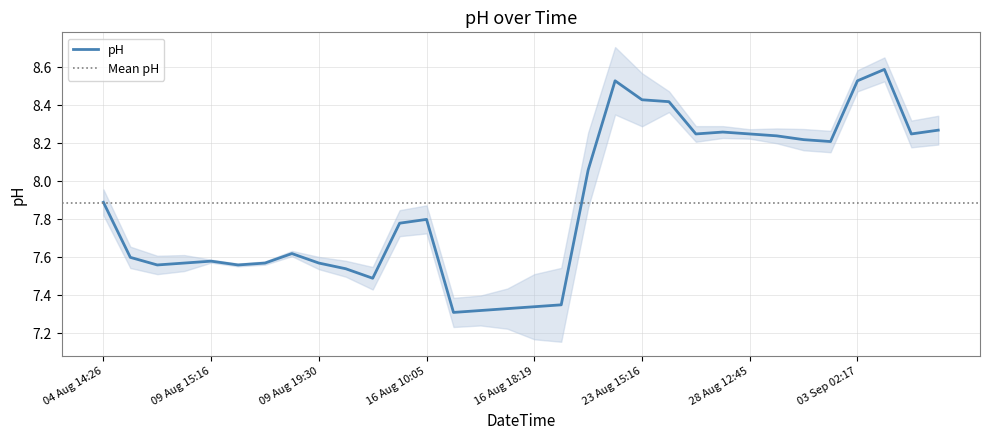

Where is the first local maximum?

09 Aug 15:16